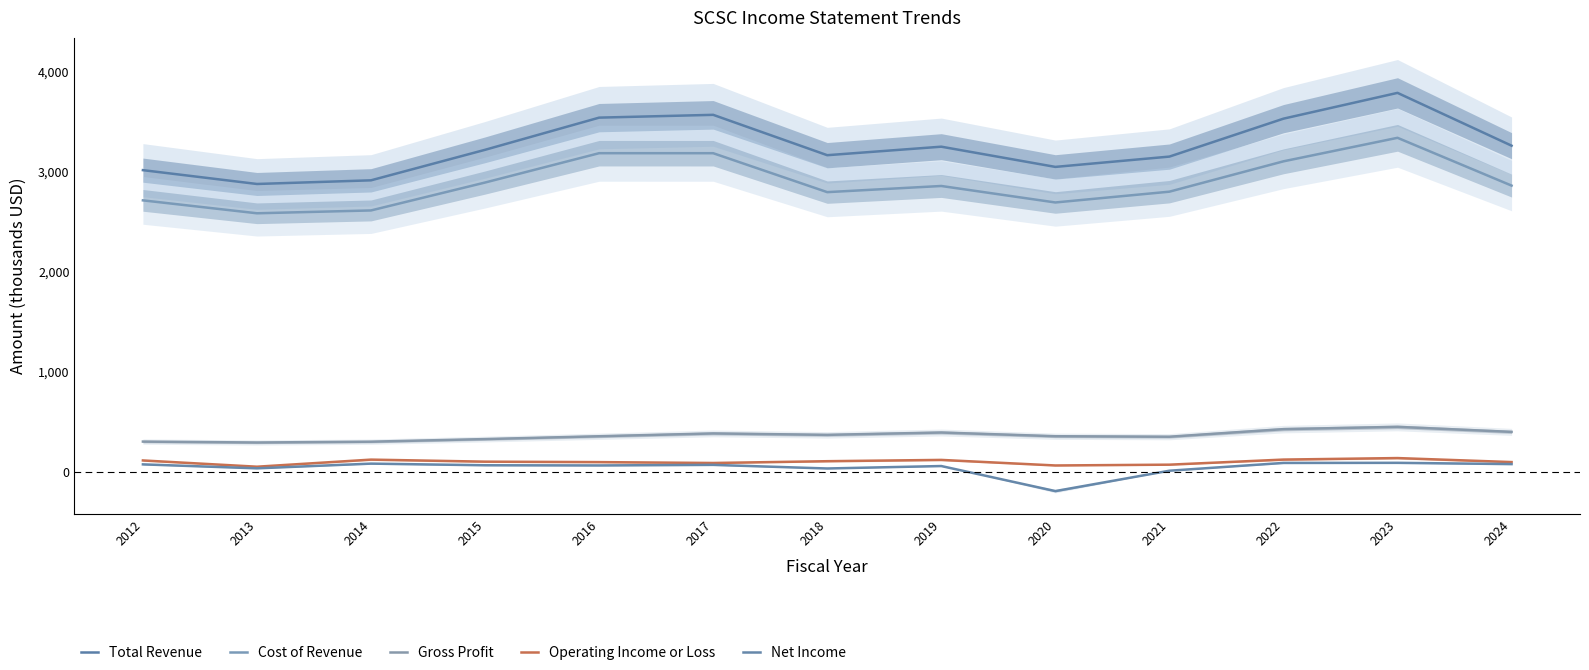

Reading left to right, transcribe all the data shown in this chart.

Total Revenue: 2012=3015.3	2013=2877.0	2014=2913.6	2015=3218.6	2016=3540.2	2017=3568.2	2018=3164.7	2019=3249.8	2020=3047.7	2021=3150.8	2022=3529.9	2023=3787.7	2024=3259.8
Cost of Revenue: 2012=2713.3	2013=2584.1	2014=2612.5	2015=2891.5	2016=3184.8	2017=3184.6	2018=2795.4	2019=2857.0	2020=2692.2	2021=2800.1	2022=3103.4	2023=3338.5	2024=2860.8
Gross Profit: 2012=302.0	2013=292.9	2014=301.1	2015=327.1	2016=355.4	2017=383.6	2018=369.3	2019=392.8	2020=355.6	2021=350.7	2022=426.5	2023=449.2	2024=399.1
Operating Income or Loss: 2012=113.5	2013=51.0	2014=121.8	2015=101.4	2016=96.9	2017=88.2	2018=106.0	2019=118.9	2020=63.3	2021=71.3	2022=122.2	2023=137.3	2024=97.3
Net Income: 2012=74.3	2013=34.7	2014=81.8	2015=65.4	2016=63.6	2017=69.2	2018=33.2	2019=57.6	2020=-192.7	2021=10.8	2022=88.8	2023=89.8	2024=77.1